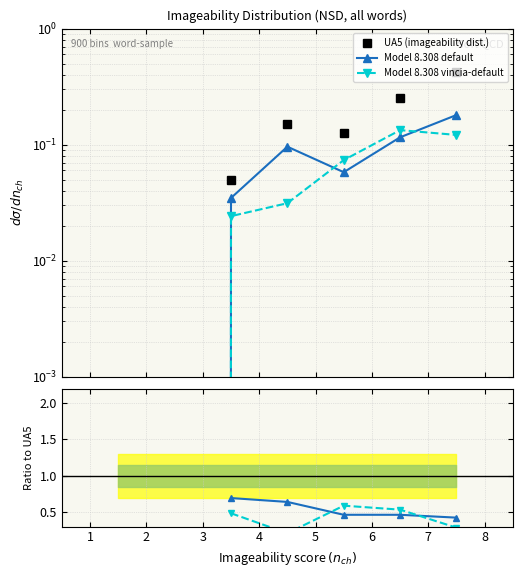

How many lines are shown in the chart?

5